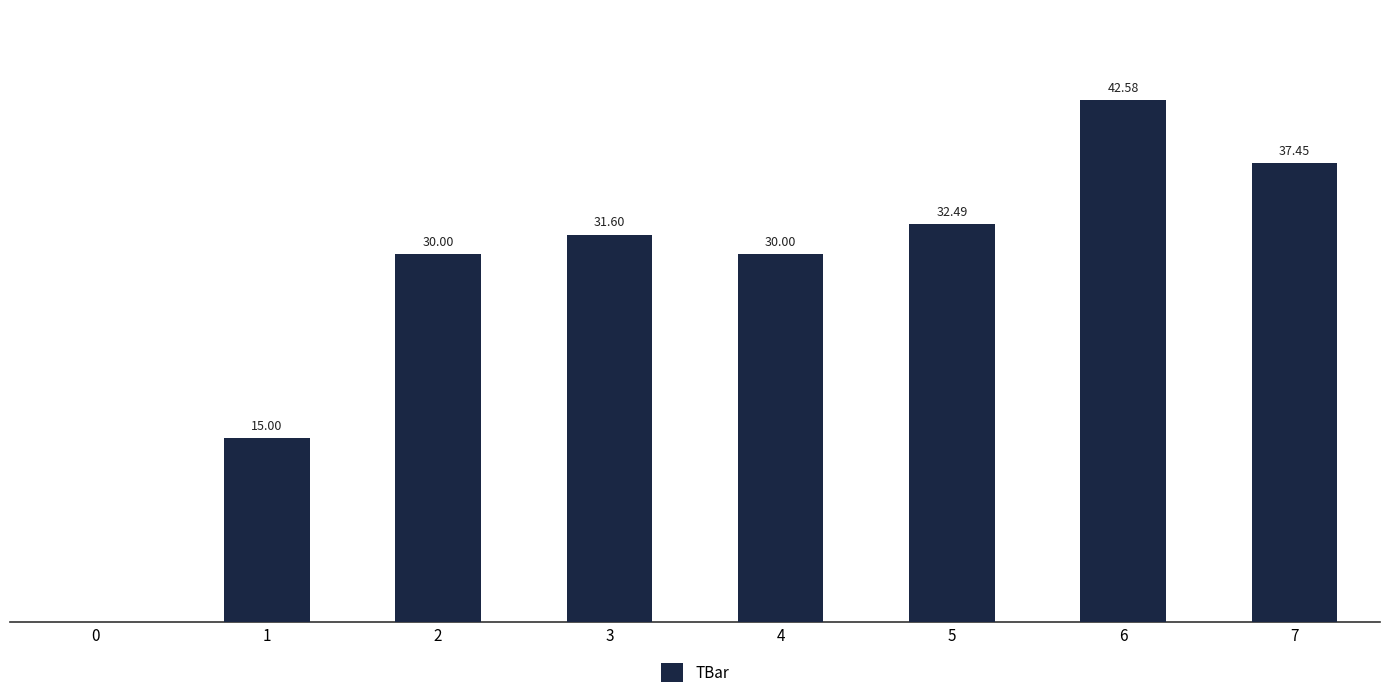

Which has a higher value, 7 or 5?

7